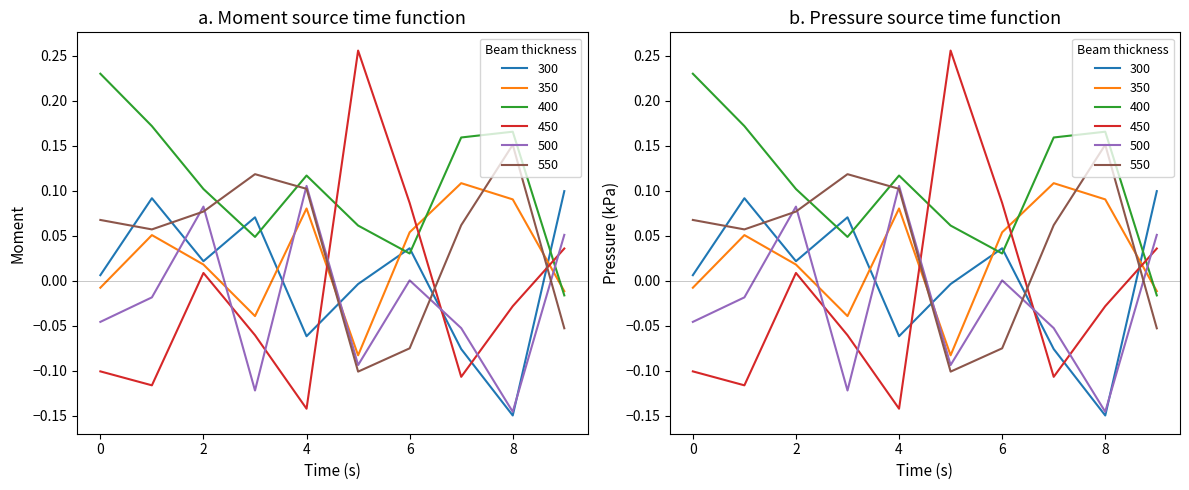

At 7, list the series in order from largest to smallest.

2, 1, 5, 4, 0, 3